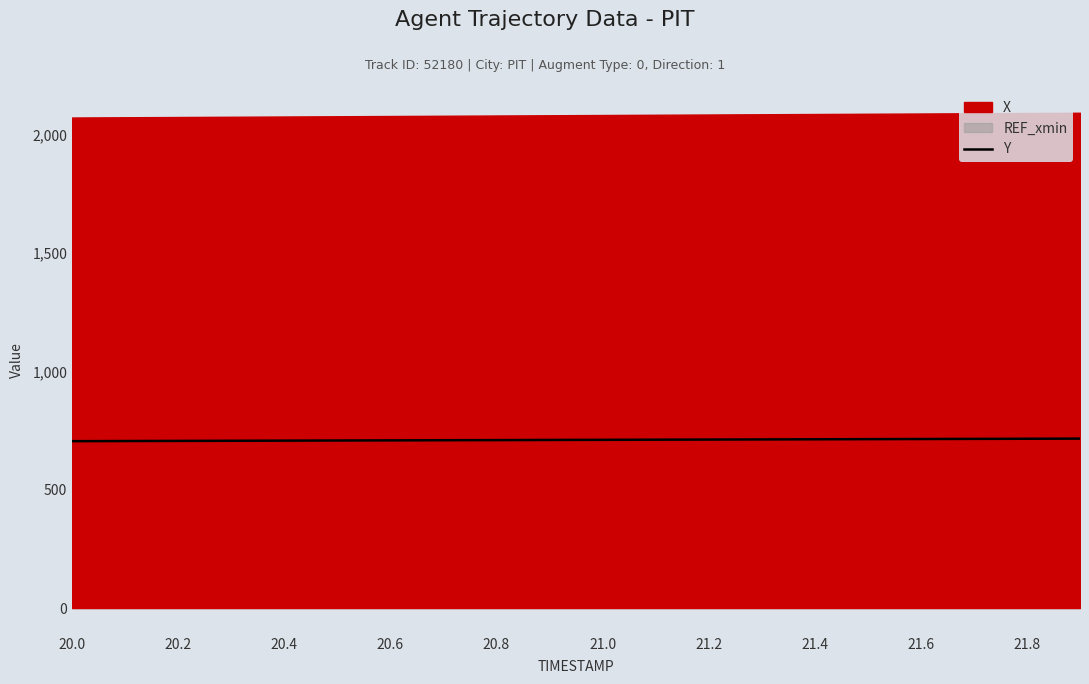

At which category does the chart reach its peak across all series?

19